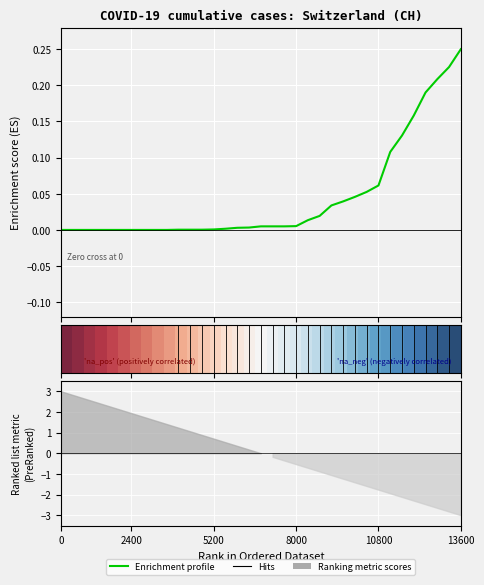

How many lines are shown in the chart?

1